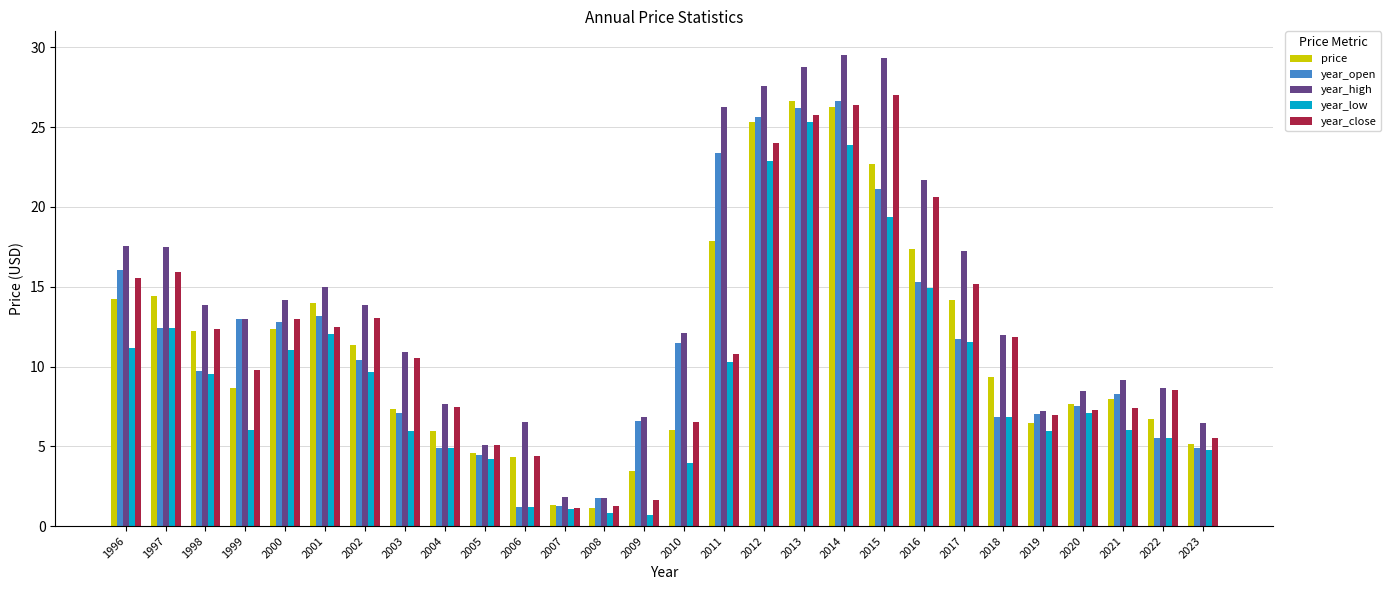

What is the minimum value shown in the chart?

0.7